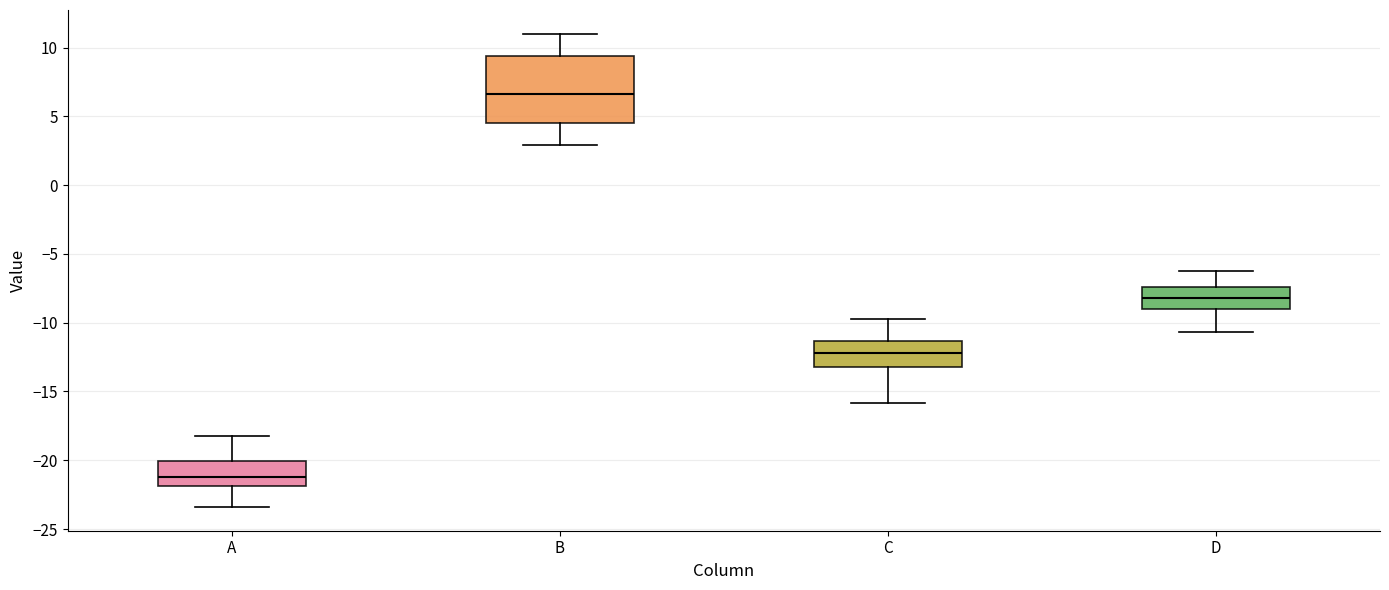

Which box's median line is the lowest?

A